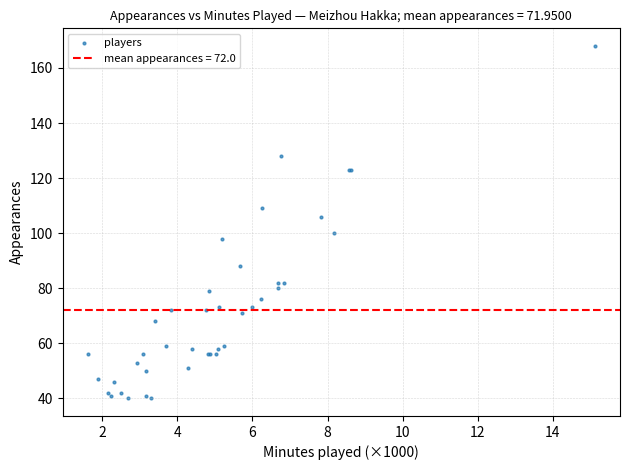

What Y value in the scatter plot is closest to 104?

106